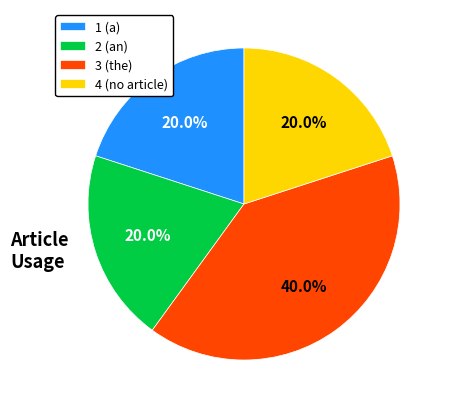

Is 4 (no article) the majority of the pie?

No